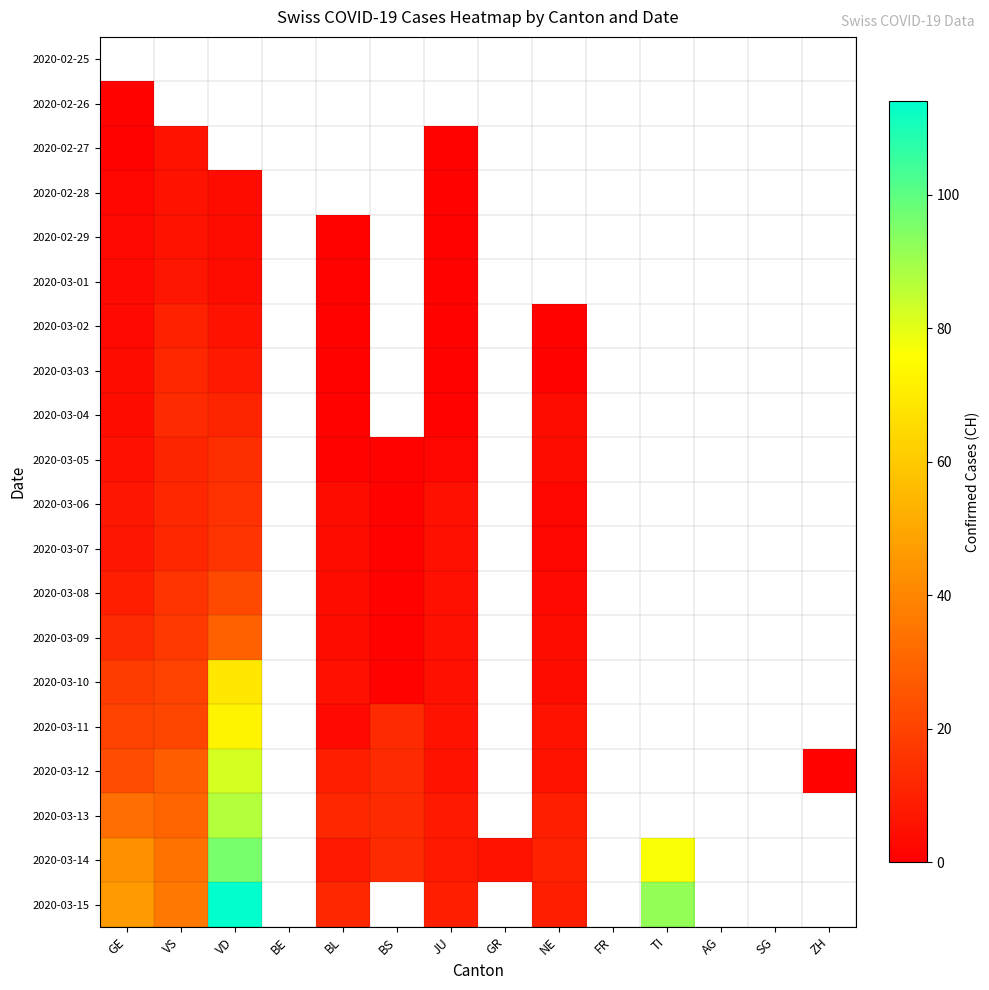

Which series changed the most between JU and TI?

2020-03-15